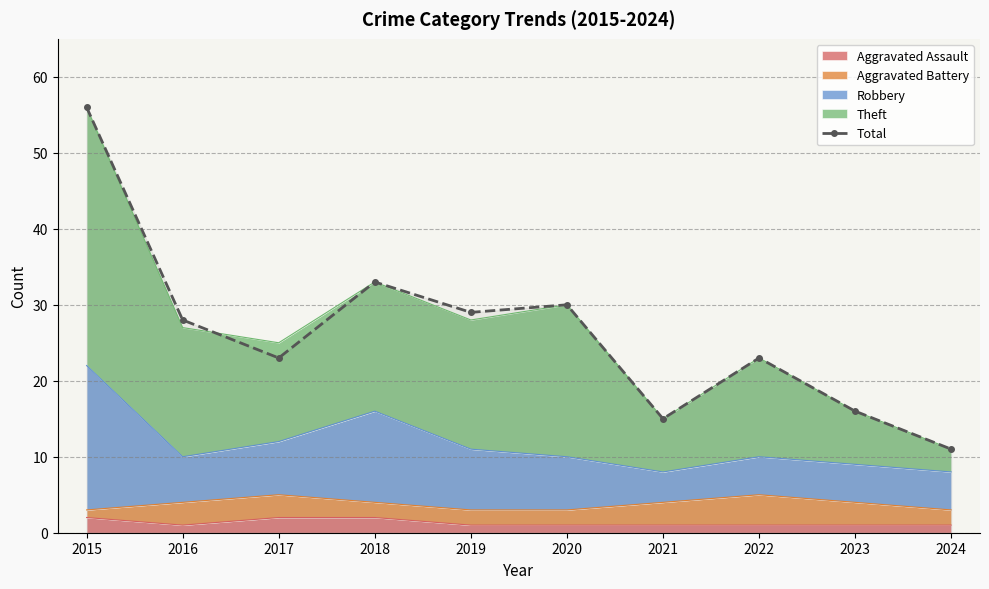

How many interior local valleys (lower than both neighbors) does the data have?

3